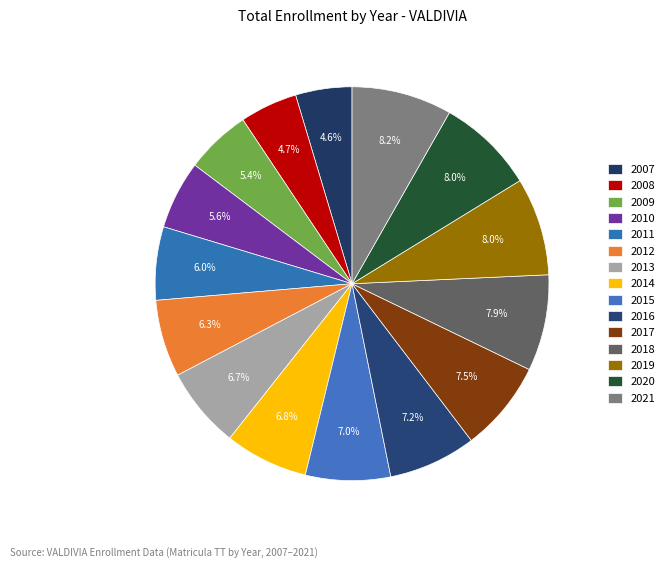

How many segments does this pie chart have?

15